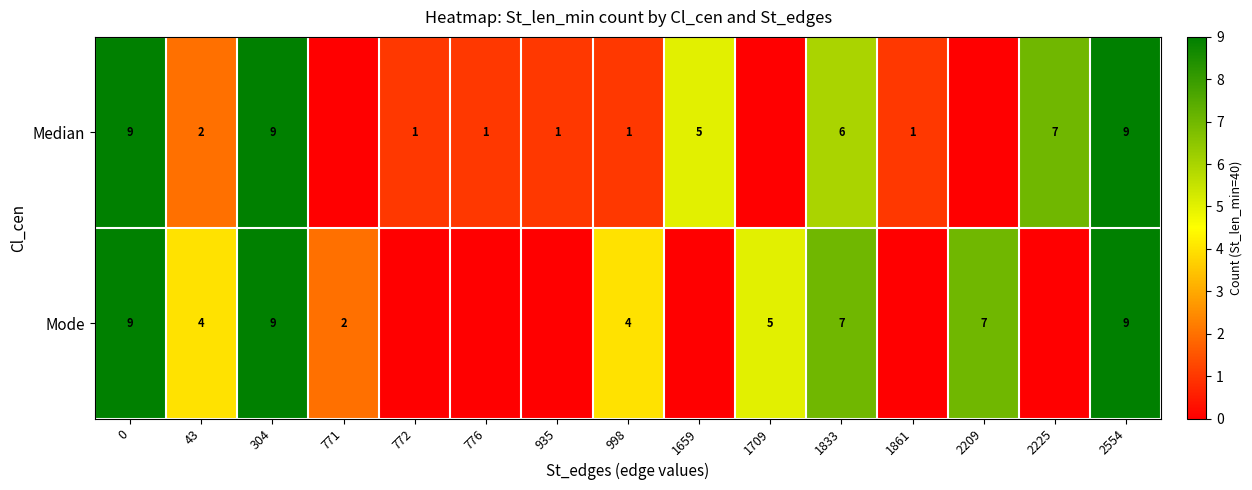

Is it true that Mode equals 5 at 1709?

True